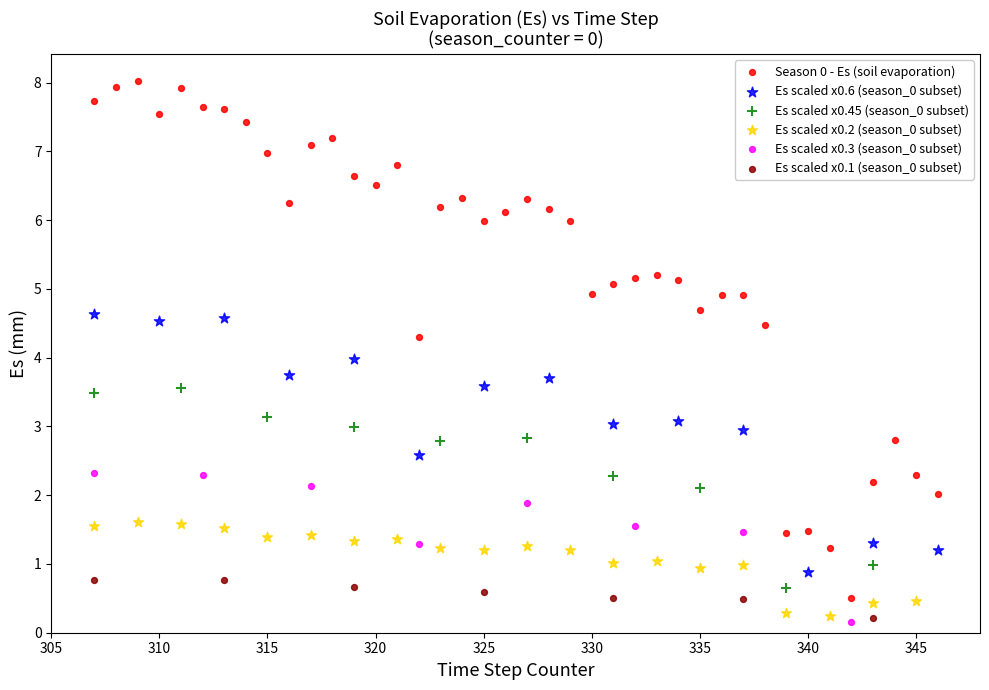

Which series has the widest spread of Y values?

Season 0 - Es (soil evaporation)